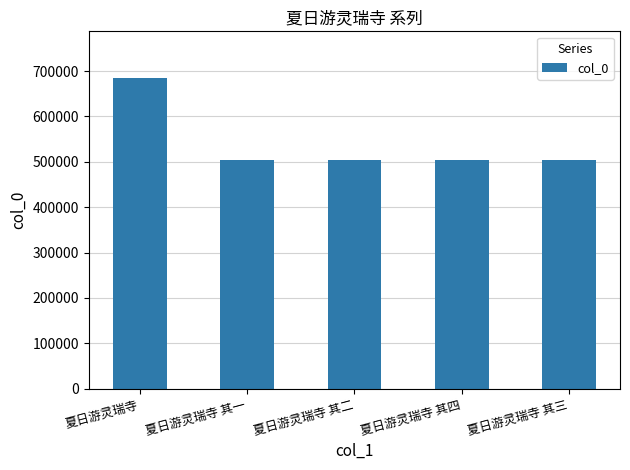

What is the sum of all values?

2698303